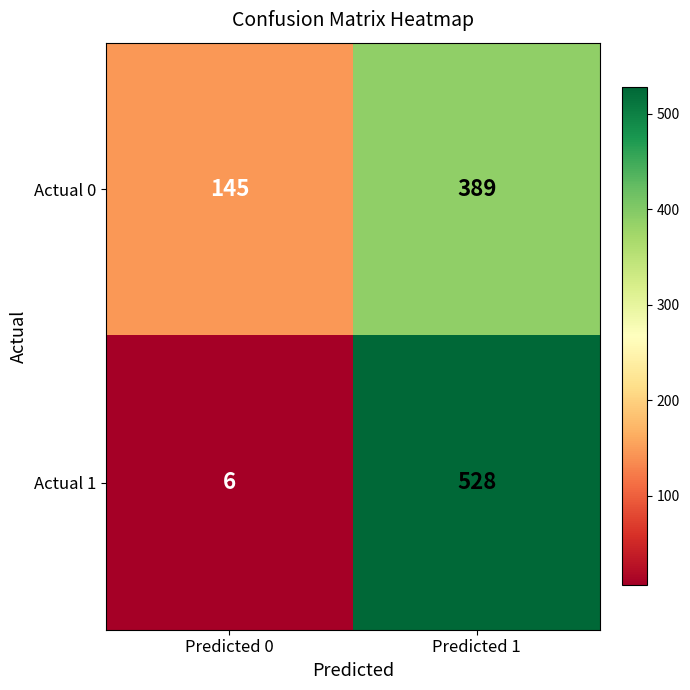

At which category does the chart reach its peak across all series?

Predicted 1